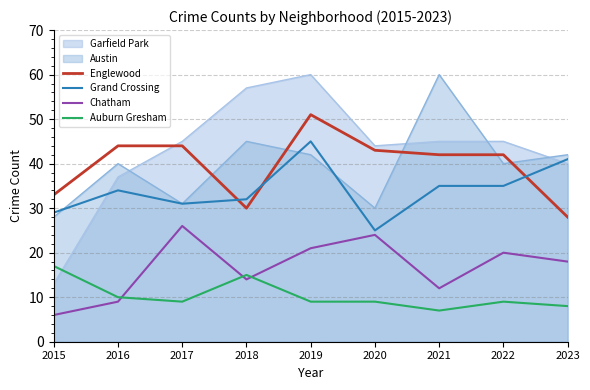

What value does the Englewood series have at 2019?

51